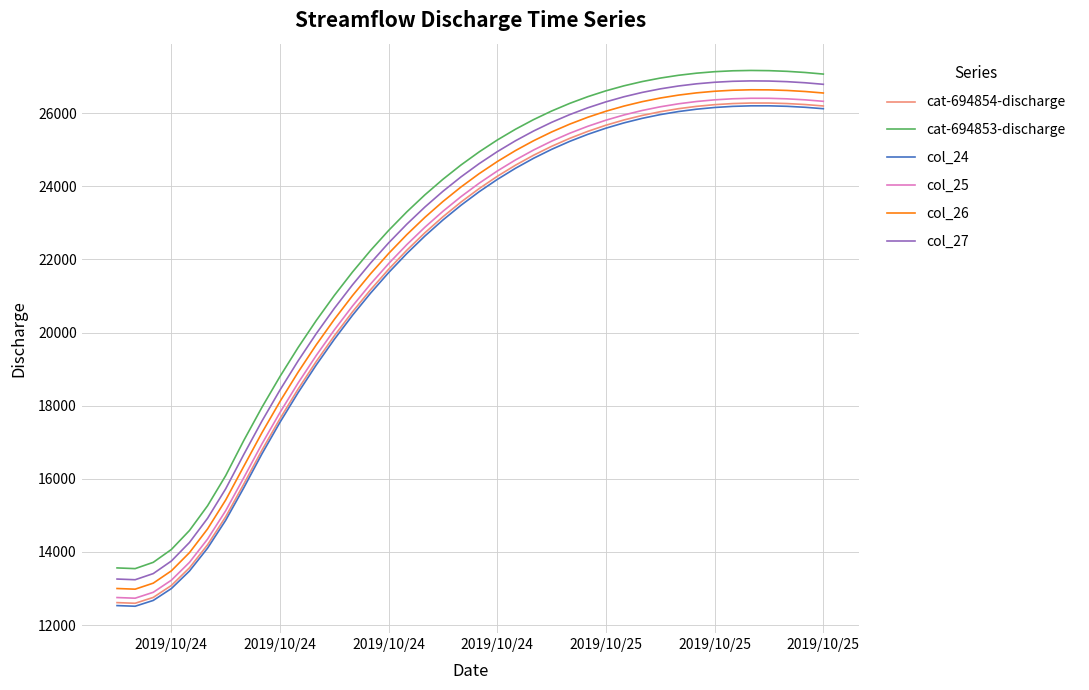

True or false: col_27 and col_24 intersect in this chart.

False